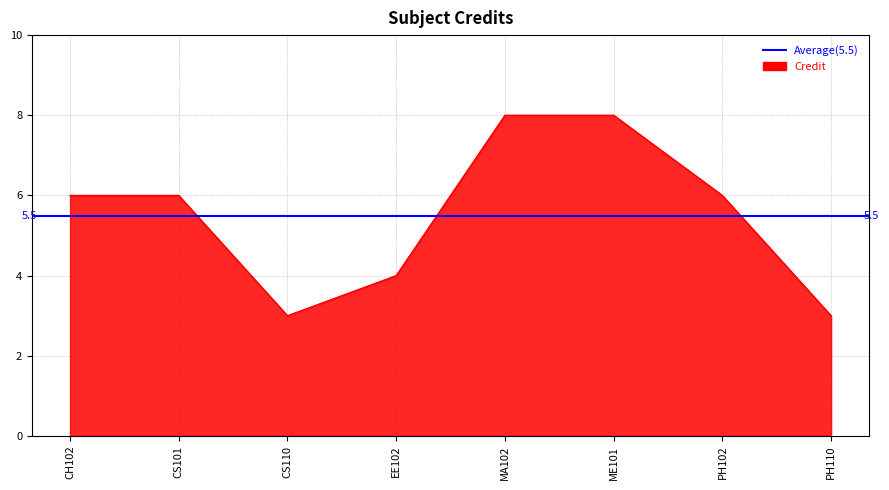

Reading left to right, transcribe all the data shown in this chart.

6	6	3	4	8	8	6	3